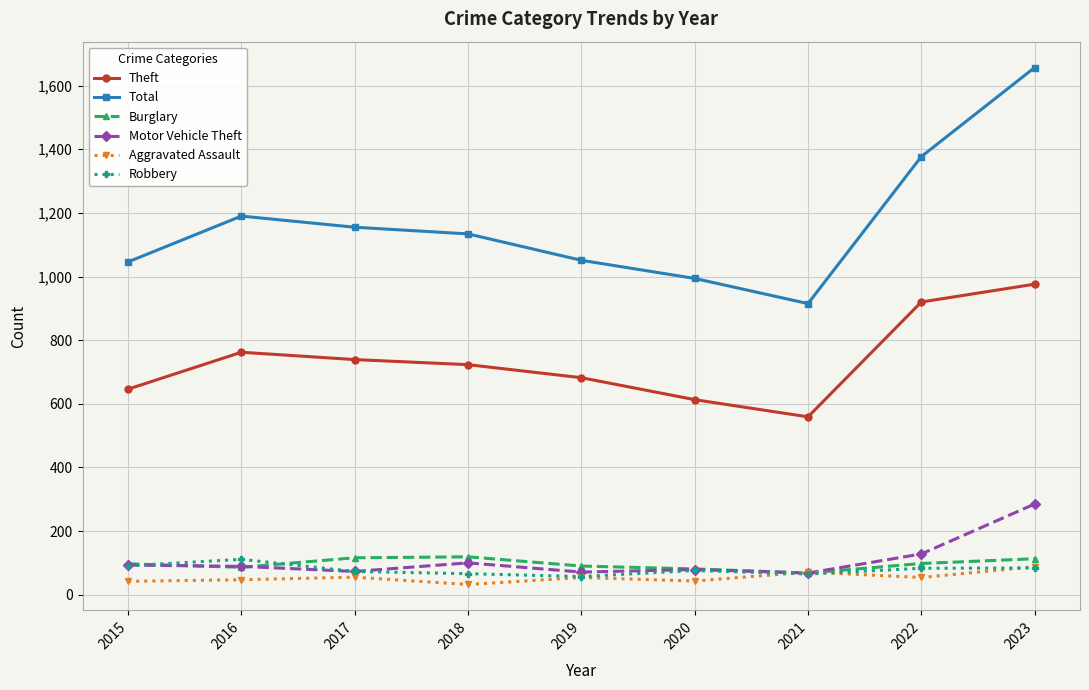

What is the difference between the highest and lowest values at 2019?

997